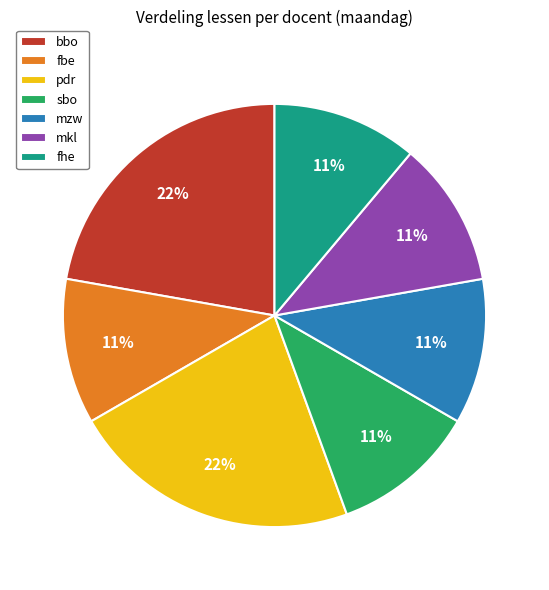

What is the ratio of the value at mzw to the value at mkl?

1.0